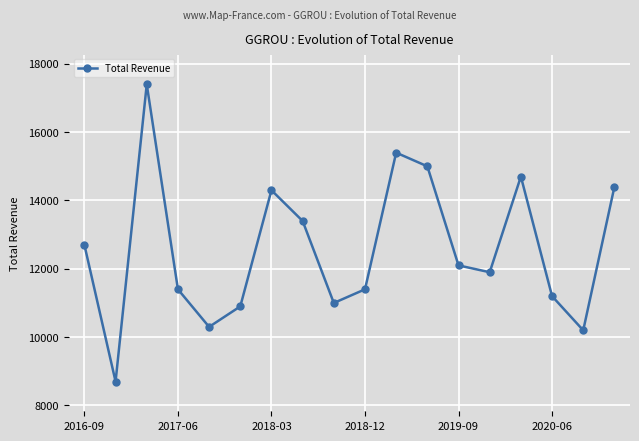

What is the minimum value shown in the chart?

8700